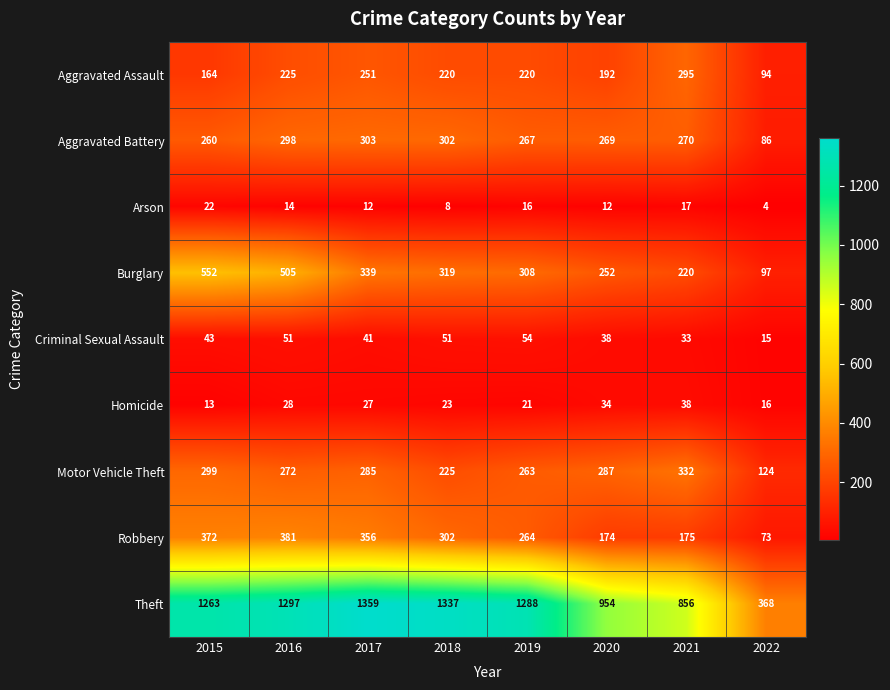

Which series has the largest total across all categories?

Theft